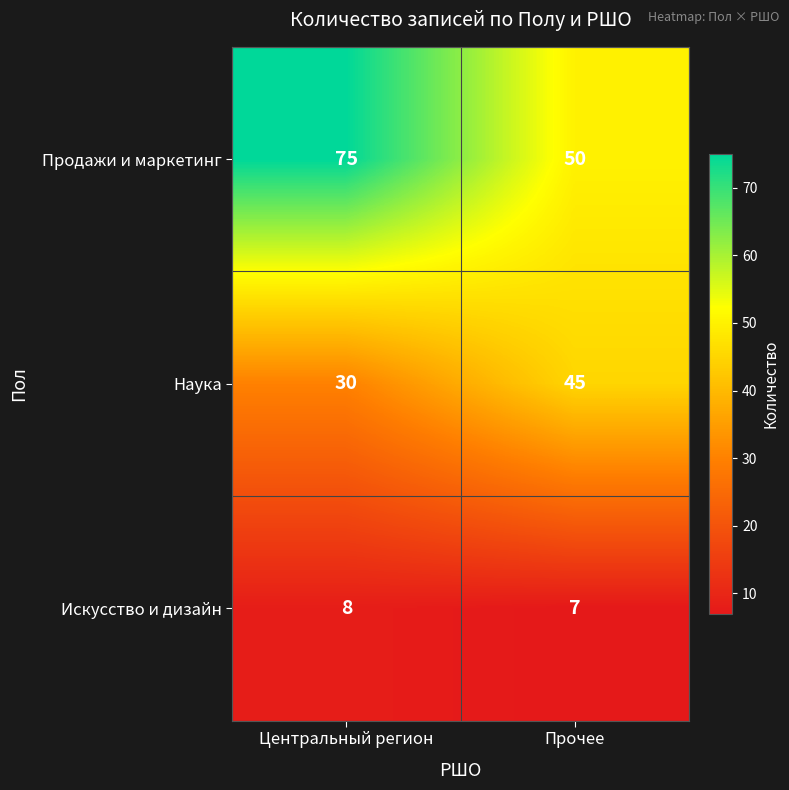

Reading left to right, what are all the values shown in this chart?

Продажи и маркетинг: Центральный регион=75	Прочее=50
Наука: Центральный регион=30	Прочее=45
Искусство и дизайн: Центральный регион=8	Прочее=7